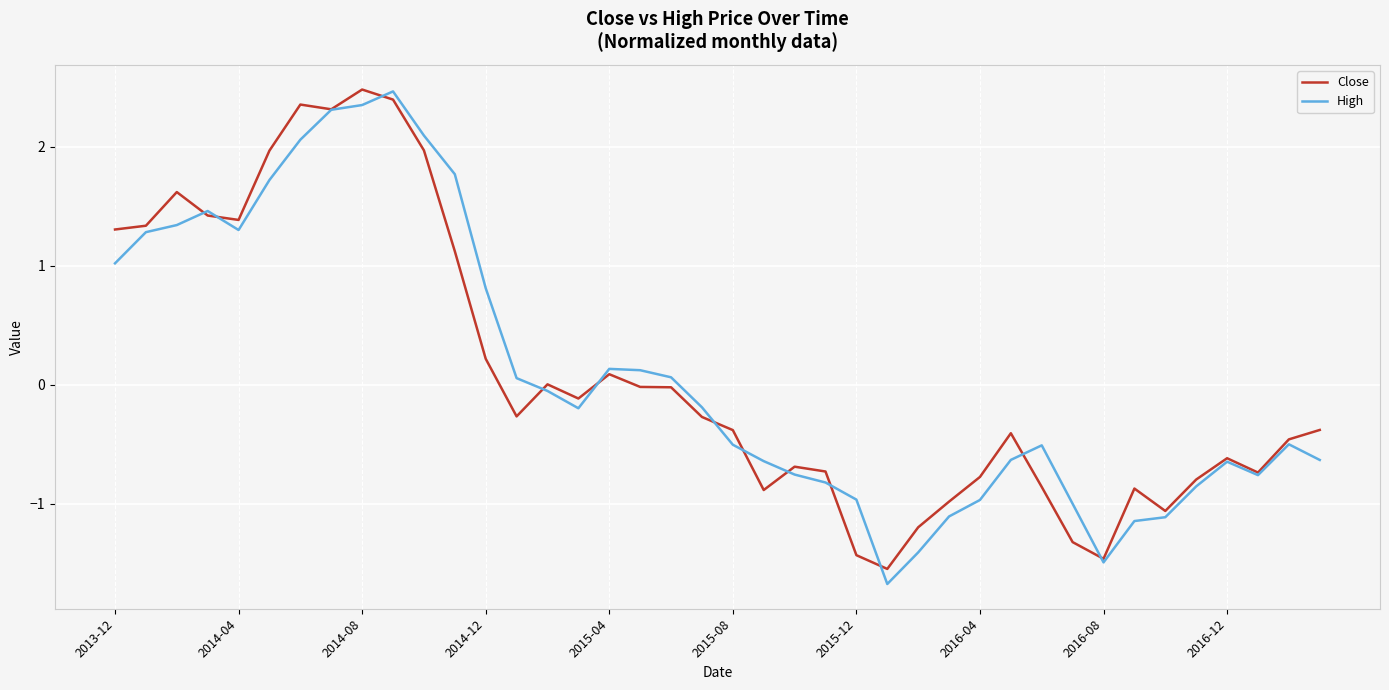

Which series has the widest spread of values?

High